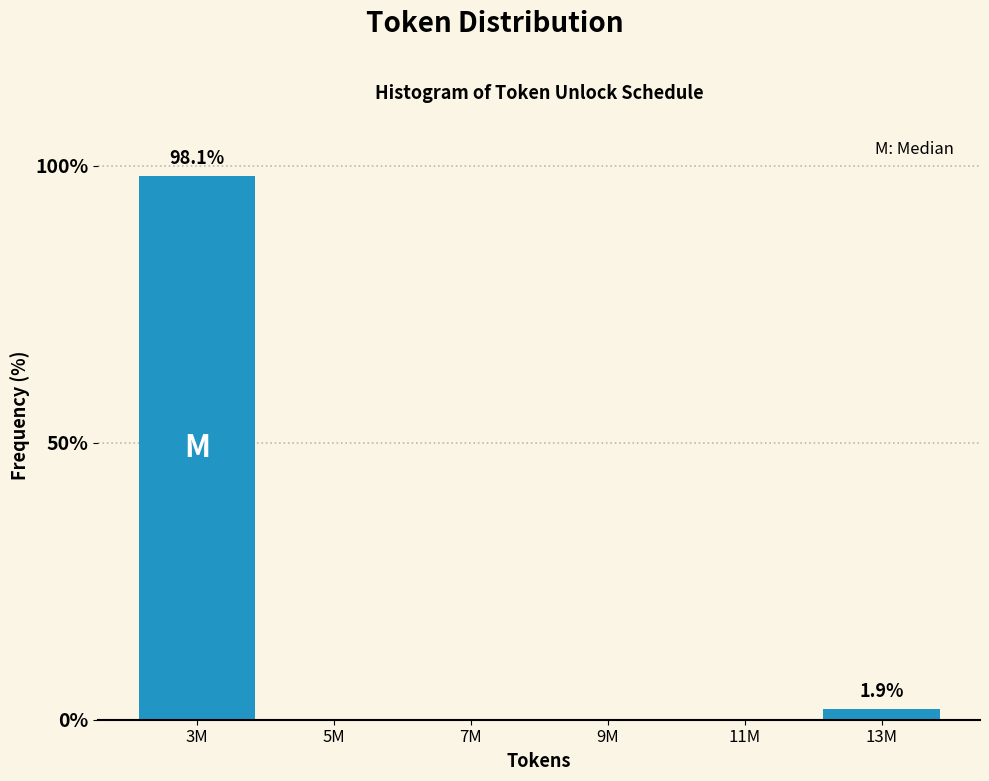

Reading left to right, what are all the values shown in this chart?

3M=98.1	5M=0.0	7M=0.0	9M=0.0	11M=0.0	13M=1.9